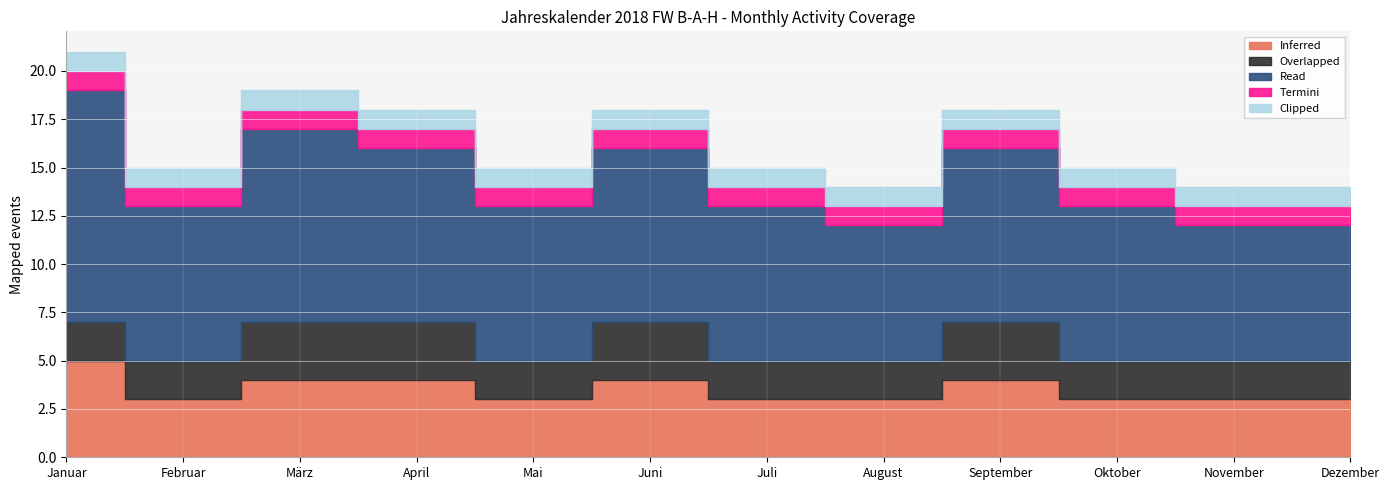

Which series changed the most between April and Mai?

Inferred